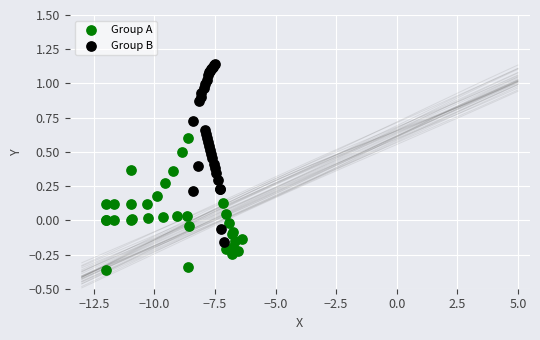

Which series contains the lowest Y value?

Group A